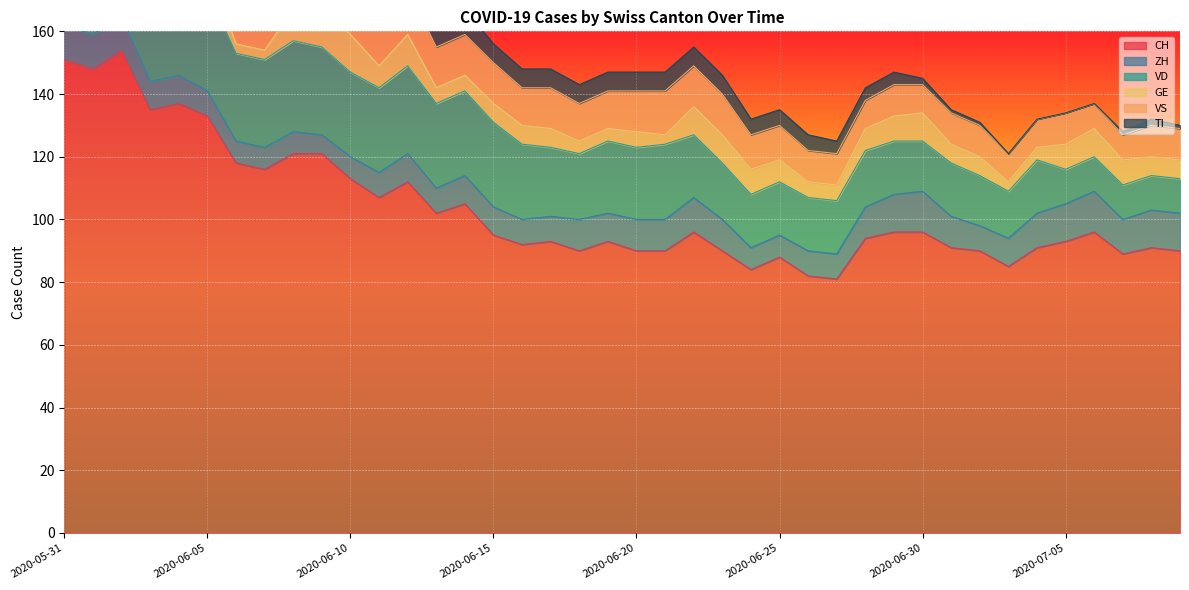

How many lines are shown in the chart?

6